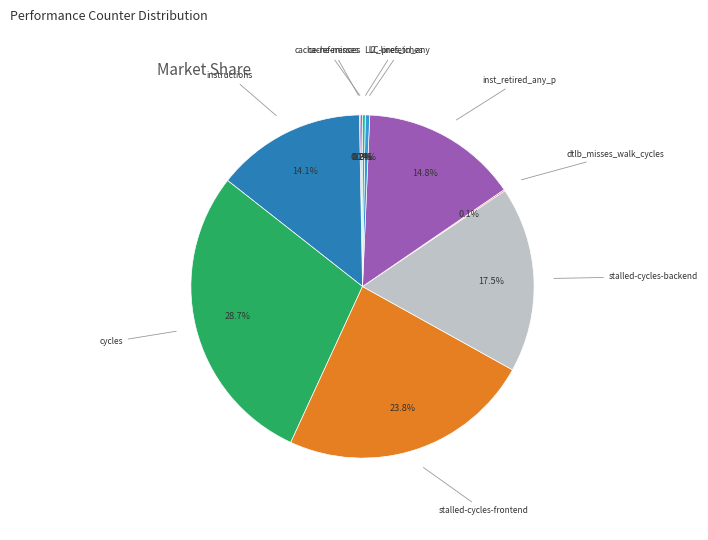

Does any single category account for the majority?

No